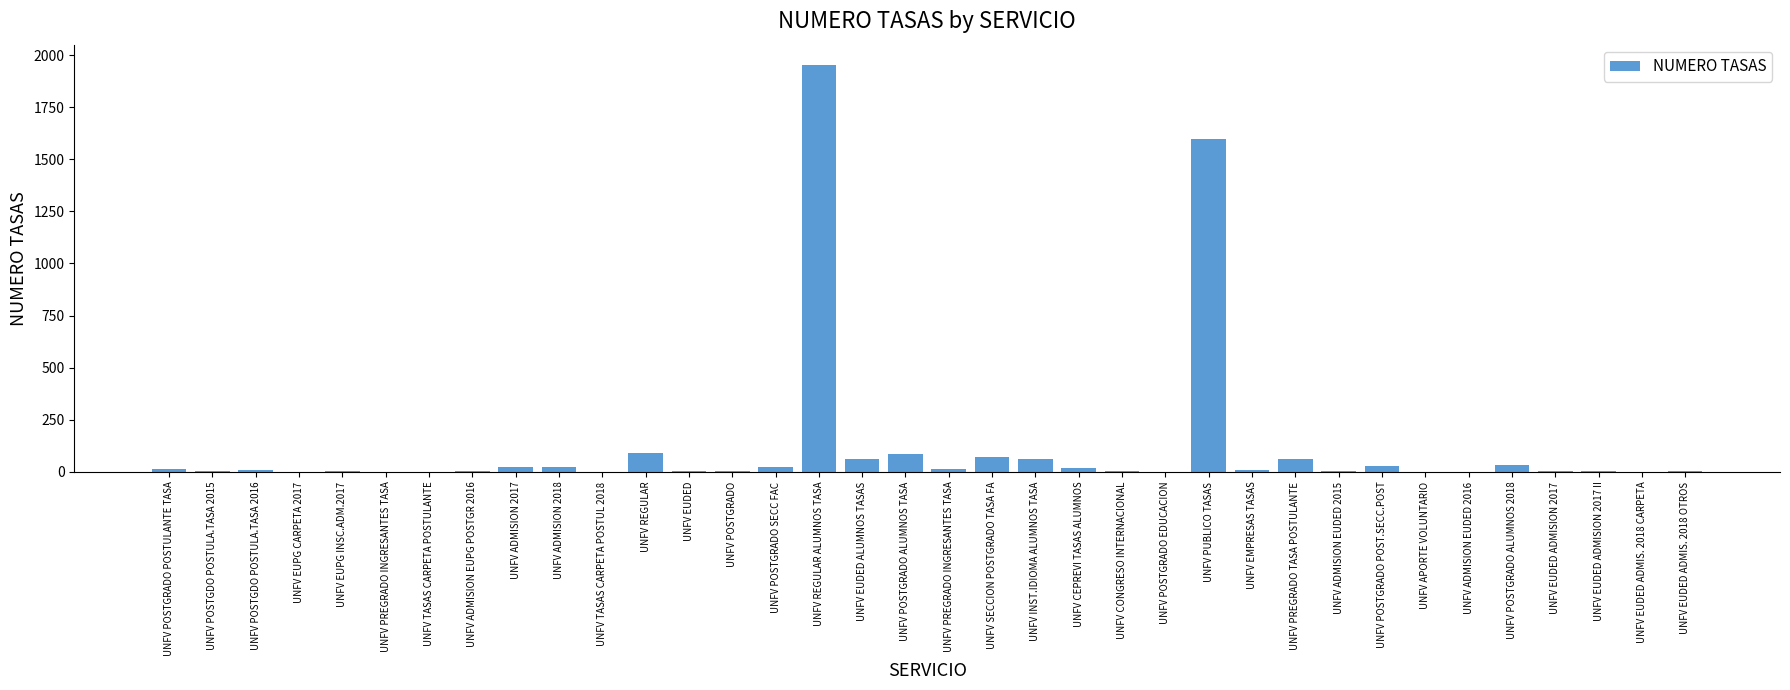

At which category does the chart reach its minimum across all series?

UNFV PREGRADO INGRESANTES TASA